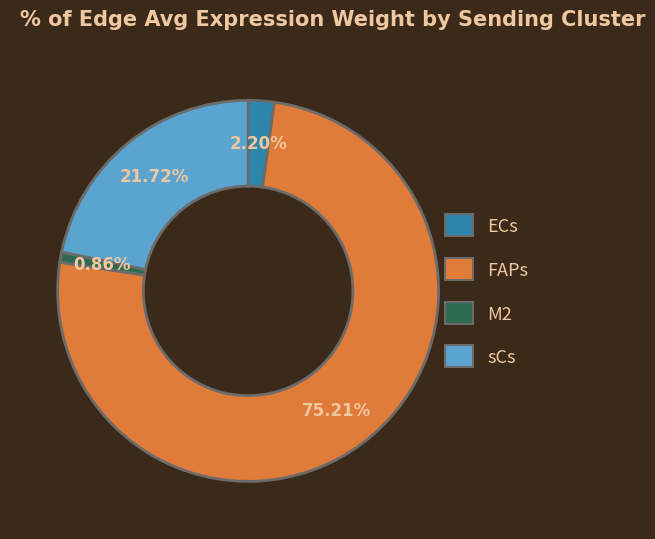

Rank the categories by value from highest to lowest.

FAPs, sCs, ECs, M2